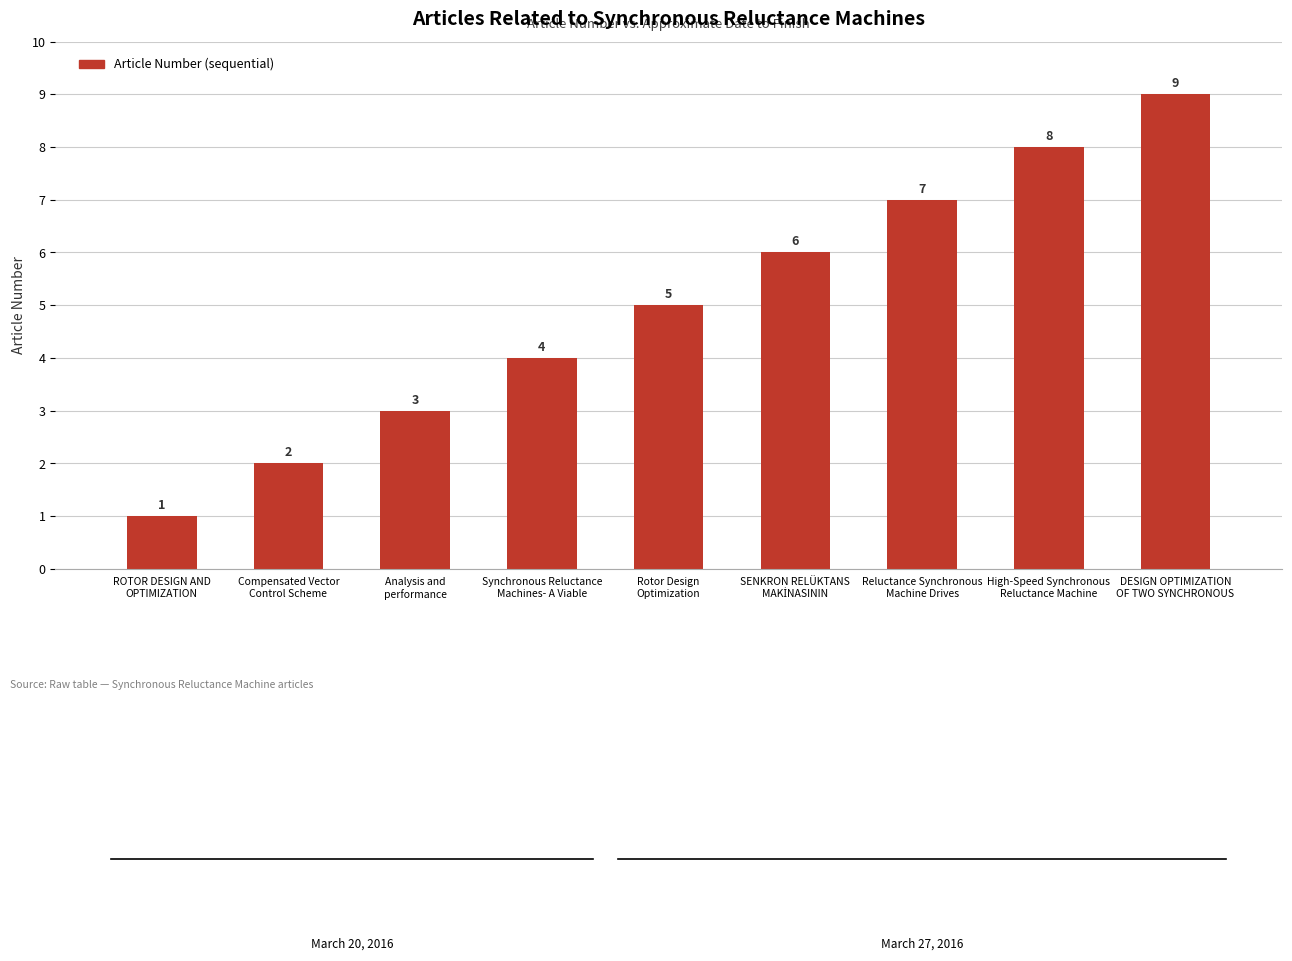

What is the difference between the maximum and minimum values?

8